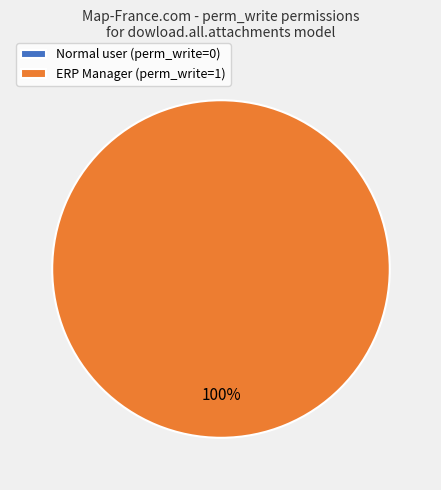

What percentage do dowload.all.attachments.normal.erp_manager and dowload.all.attachments.normal.user together represent?

100.0%